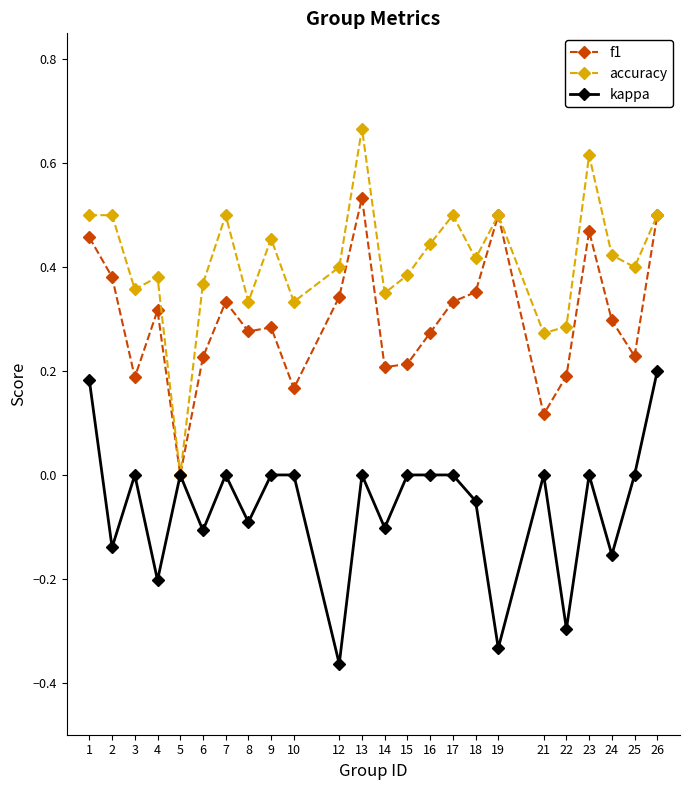

Count the number of data series in this chart.

3